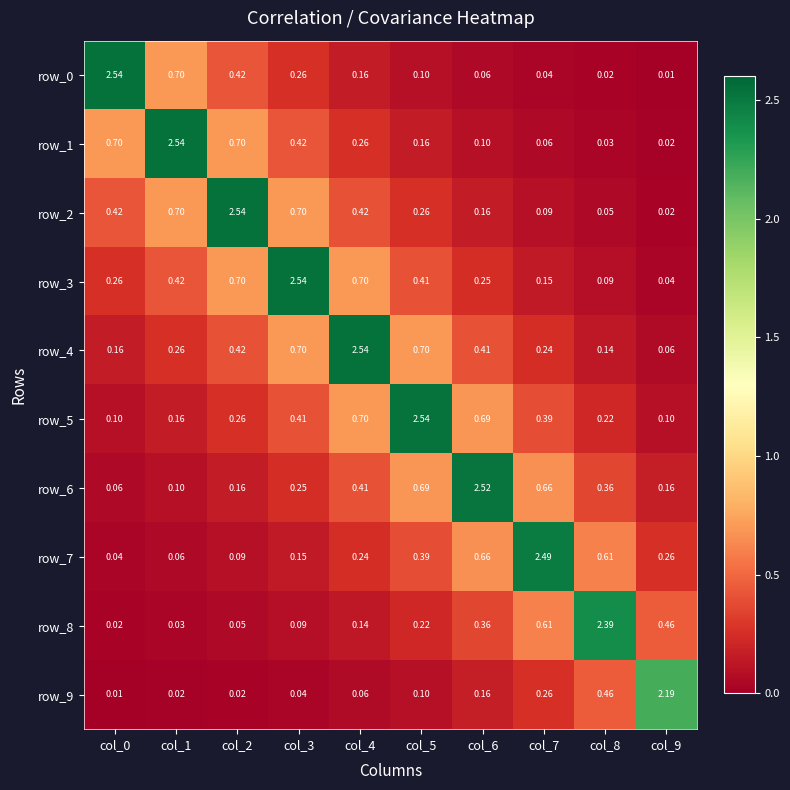

Is the value of row_7 at col_7 greater than the value of row_6 at col_3?

Yes